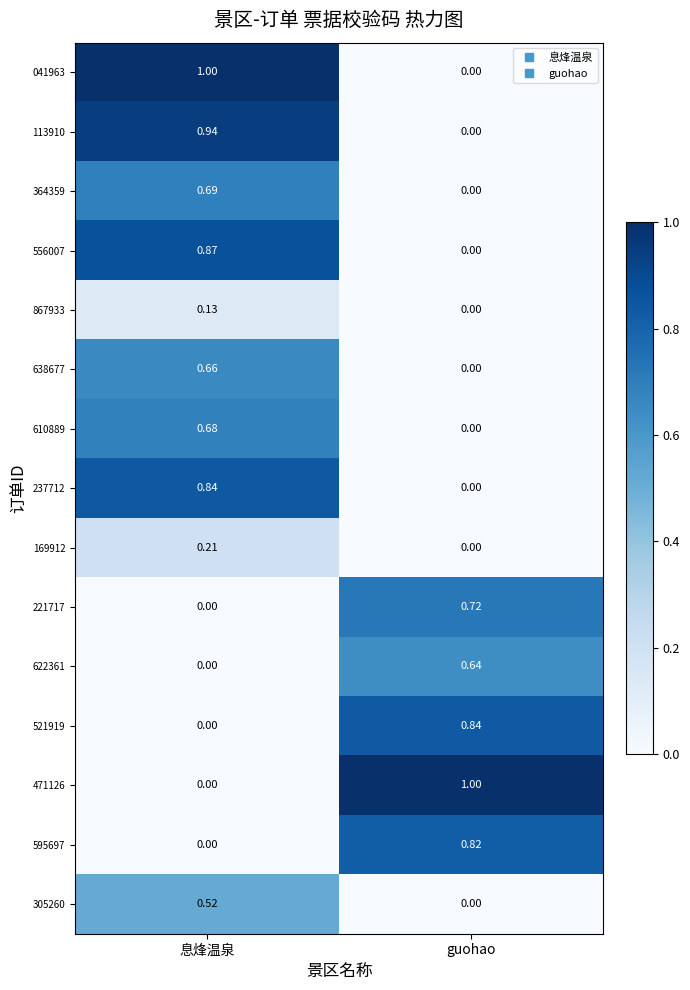

Where is 471126 nearest to the value 0?

息烽温泉